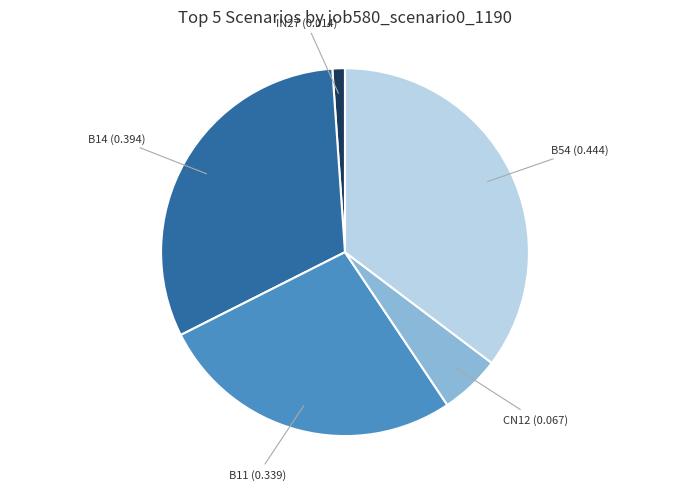

Is there a majority slice in this chart?

No